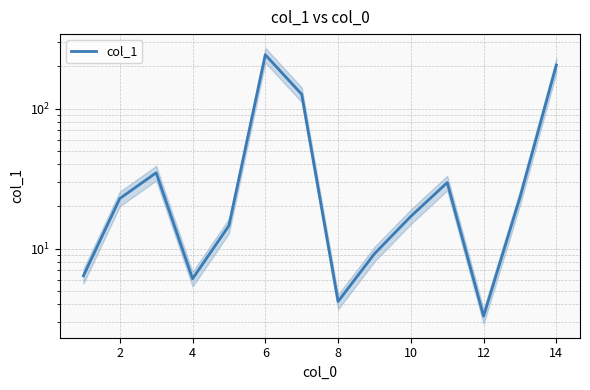

The chart shows a value of 26.0 at 8. True or false?

False